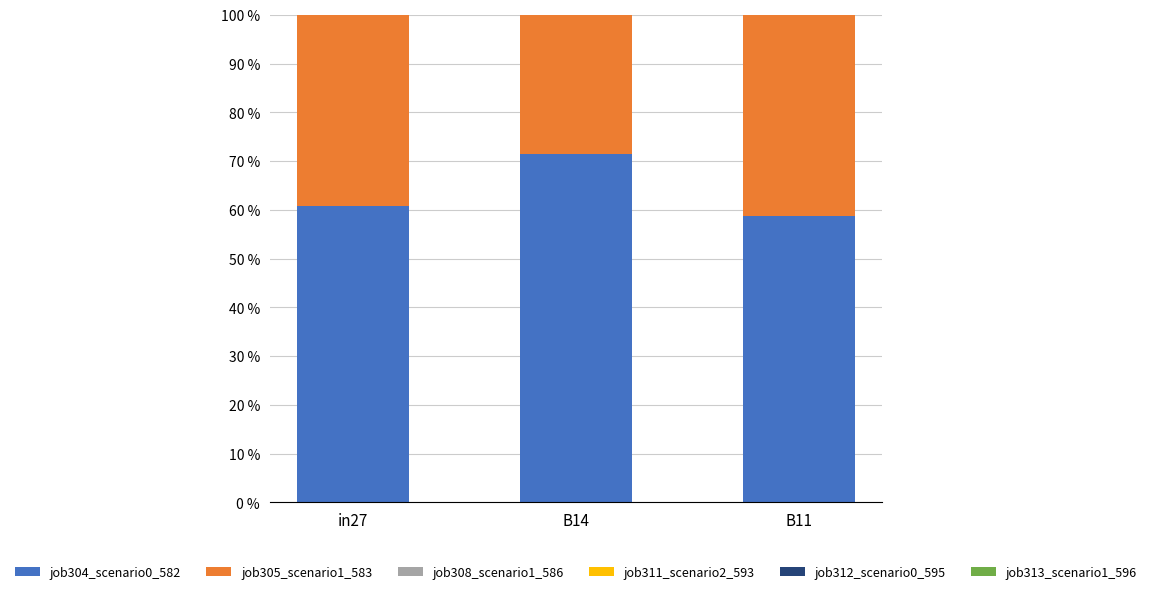

At which category does the chart reach its minimum across all series?

in27